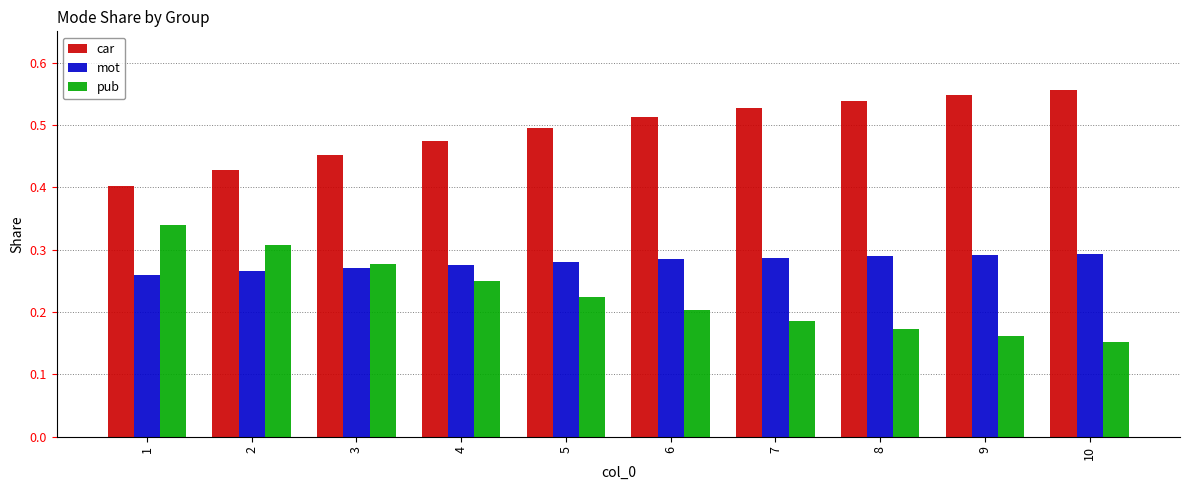

Rank the series by their average value, from highest to lowest.

car, mot, pub